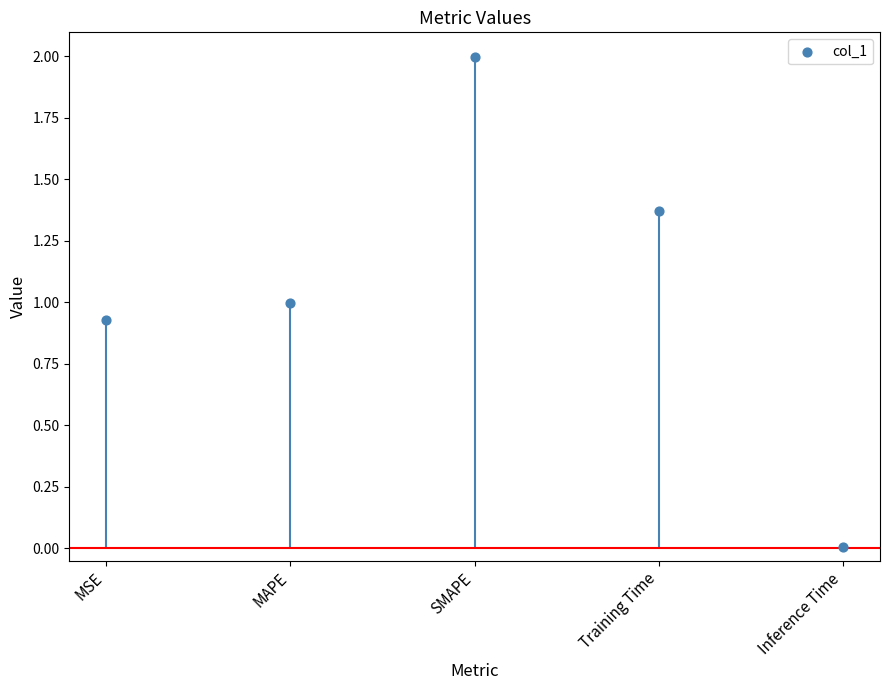

Between Inference Time and Training Time, which is larger?

Training Time